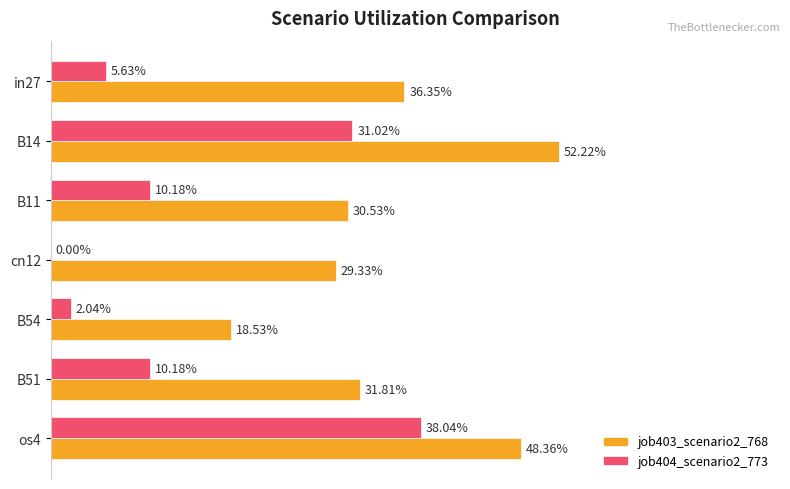

What are all the series names shown in the legend?

job403_scenario2_768, job404_scenario2_773